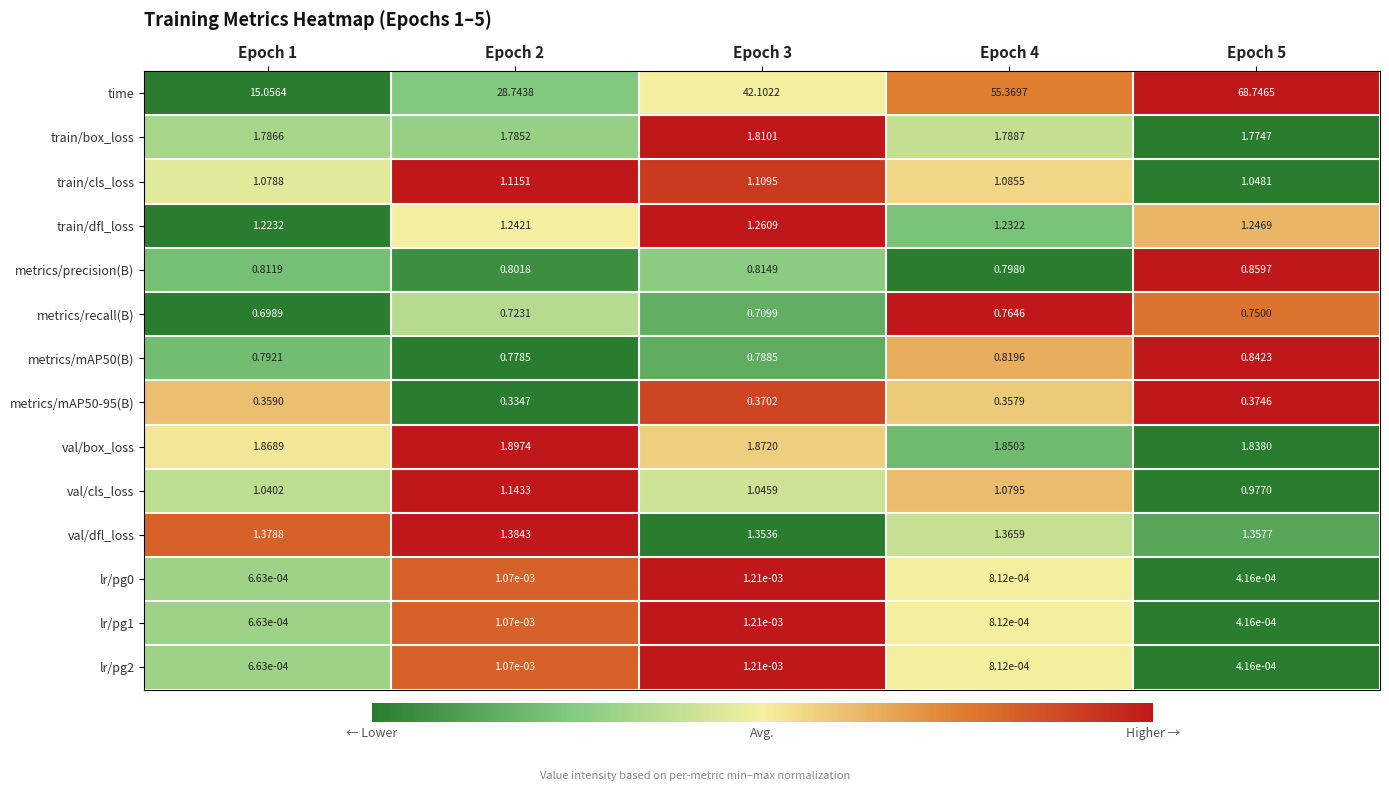

Which series has the largest total across all categories?

time